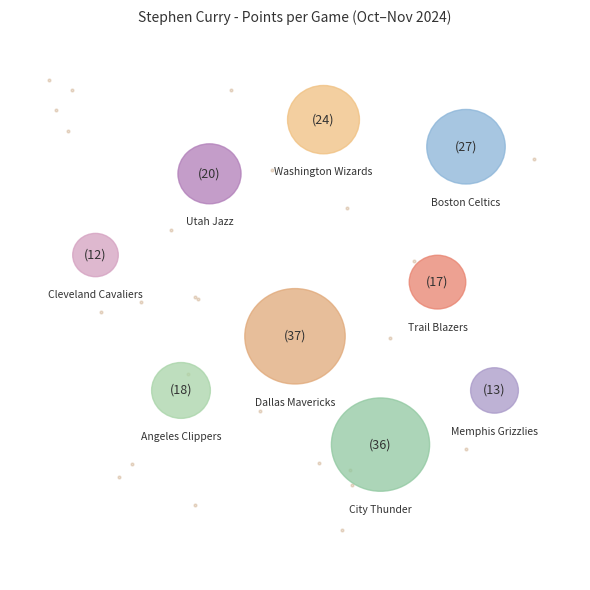

What percentage is the vs Los Angeles Clippers slice, to the nearest percent?

9%